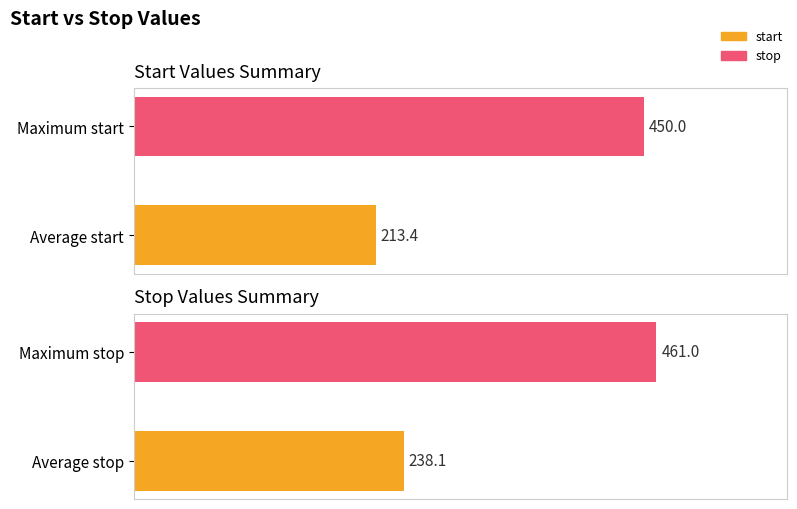

Is it true that start series equals 213.4 at Average start?

True